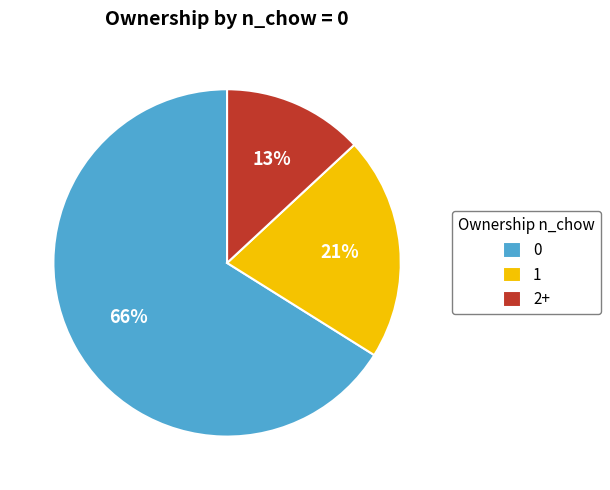

Is the sum of 1 and 0 greater than half?

Yes